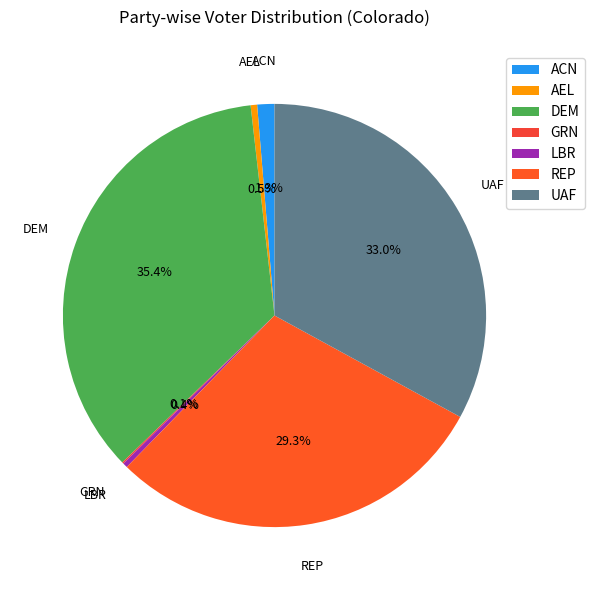

The UAF slice represents 33% of the pie. True or false?

True